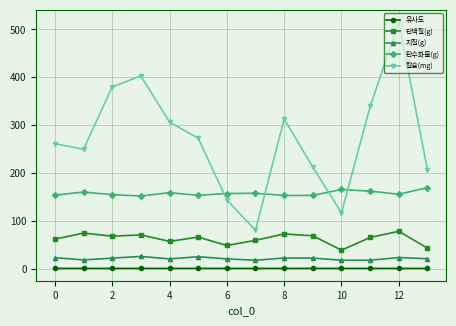

How many interior local peaks does the 칼슘(mg) series have?

3